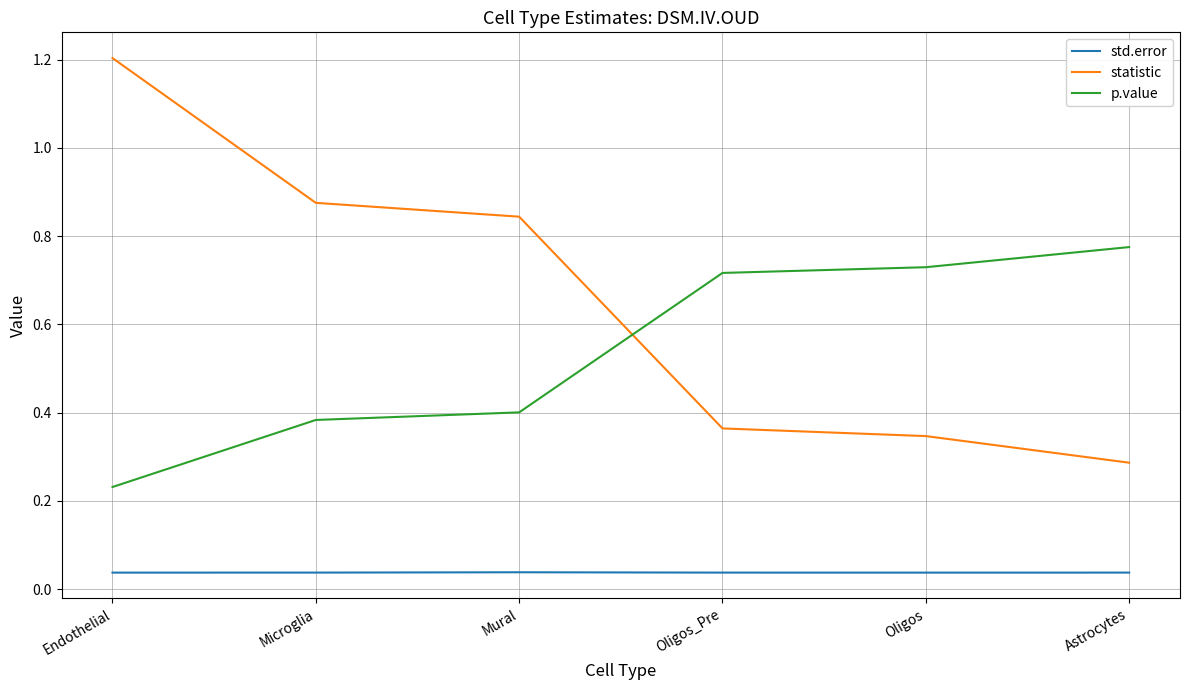

Is the value of p.value at Oligos_Pre greater than the value of std.error at Astrocytes?

Yes